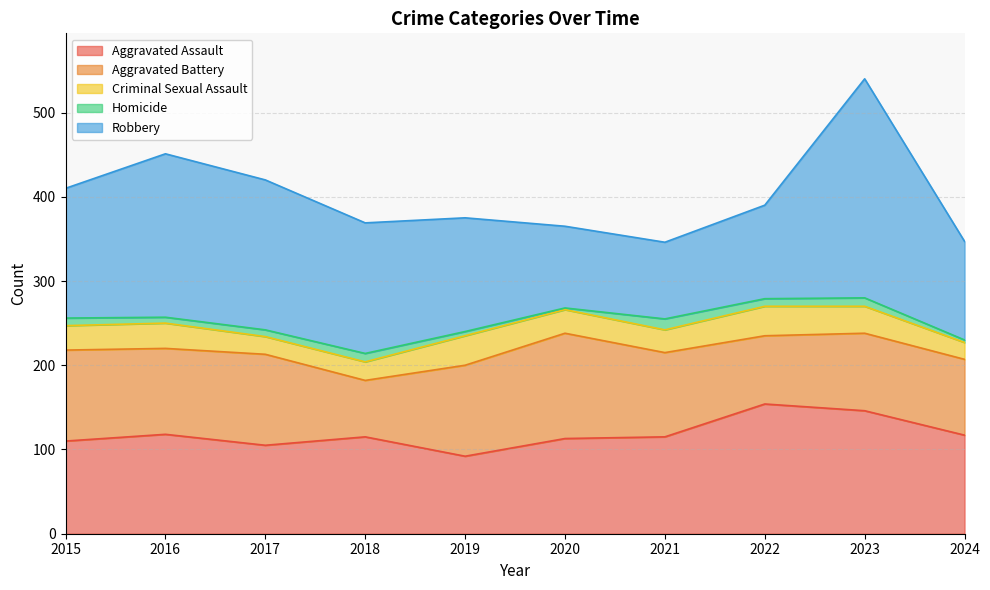

True or false: Homicide and Criminal Sexual Assault cross at least once.

False